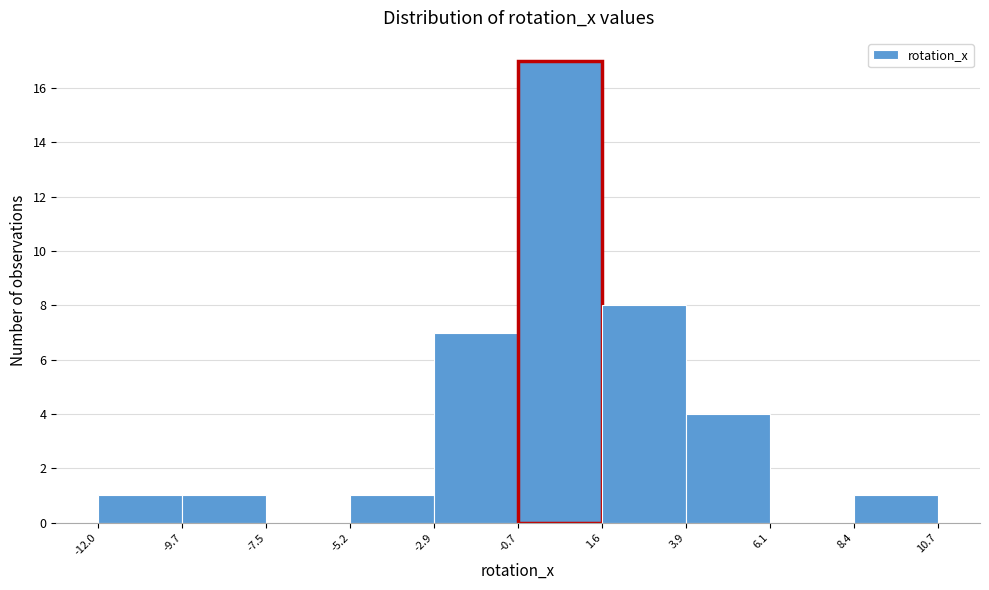

Reading left to right, transcribe this chart: for each bar, give the range it covers on the x-axis and its height. The values are not printed on the chart, so give them approximately, as read against the axis.

-12.0 to -9.7: 1
-9.7 to -7.5: 1
-7.5 to -5.2: 0
-5.2 to -2.9: 1
-2.9 to -0.7: 7
-0.7 to 1.6: 17
1.6 to 3.9: 8
3.9 to 6.1: 4
6.1 to 8.4: 0
8.4 to 10.7: 1